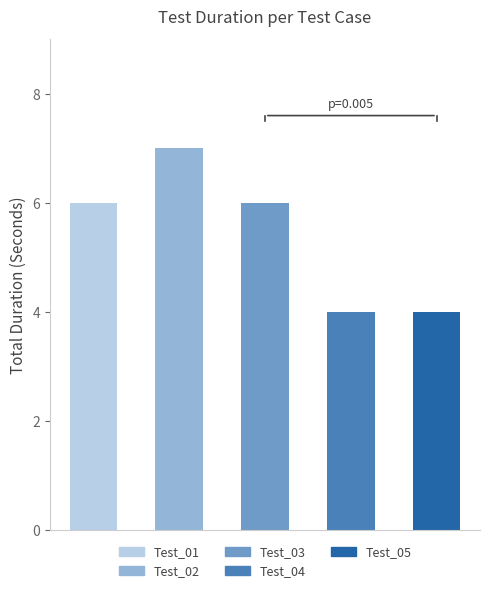

List the labels in order of value, smallest first.

Test_04, Test_05, Test_01, Test_03, Test_02